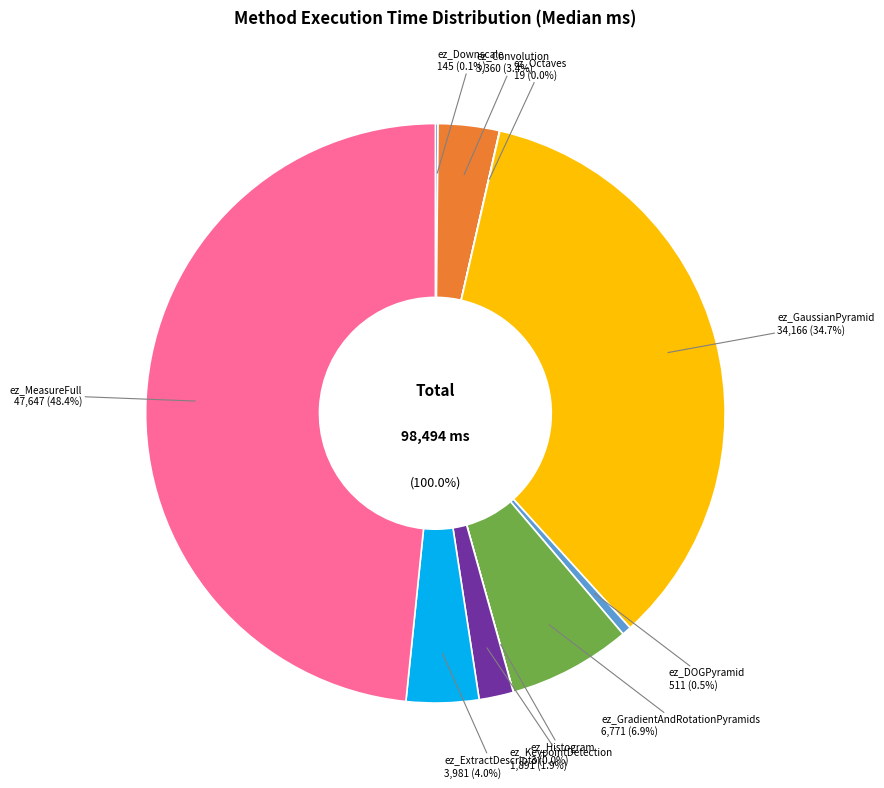

Is ez_ExtractDescriptor the majority of the pie?

No